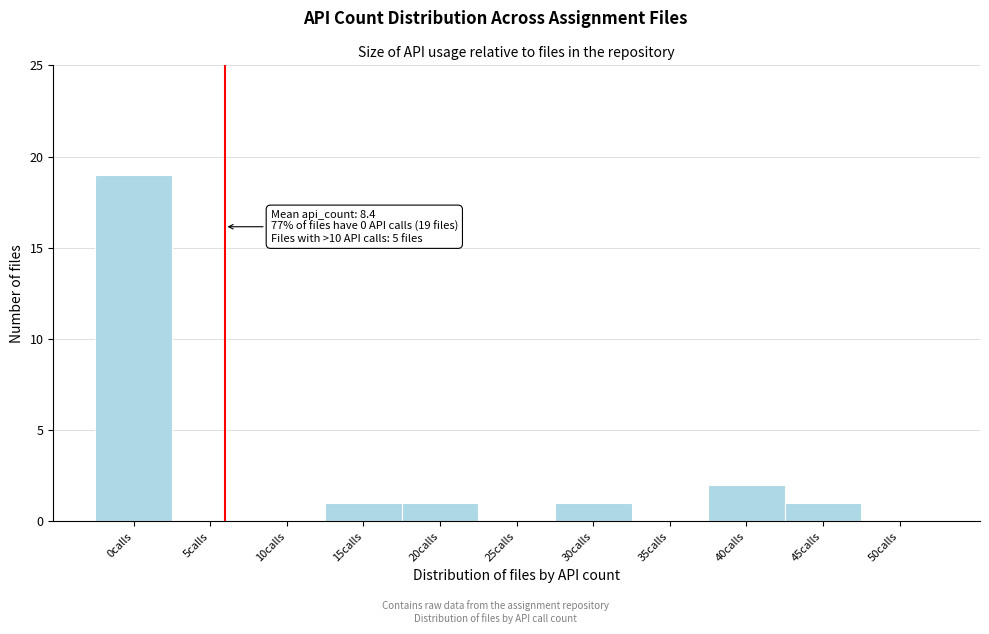

Reading left to right, extract all data points from this chart.

0calls=19	5calls=0	10calls=0	15calls=1	20calls=1	25calls=0	30calls=1	35calls=0	40calls=2	45calls=1	50calls=0